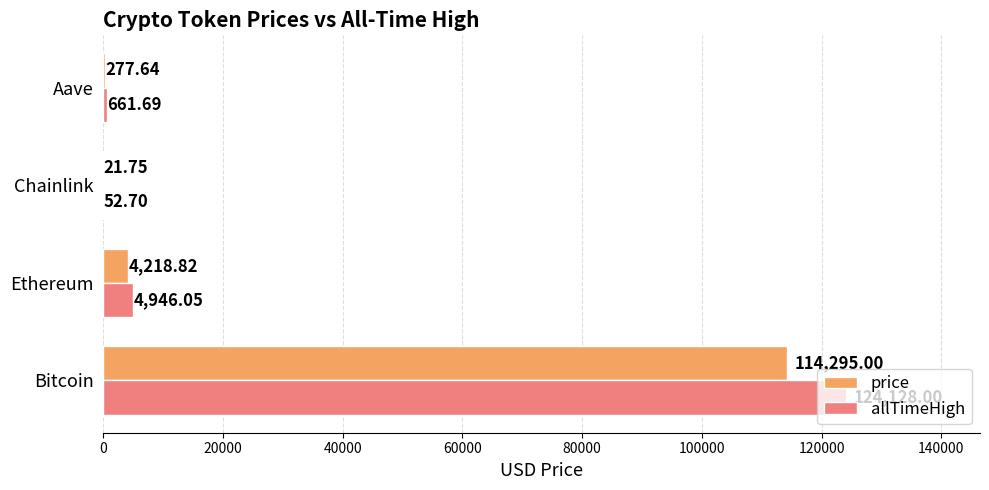

What is the sum of all price values?

118813.2